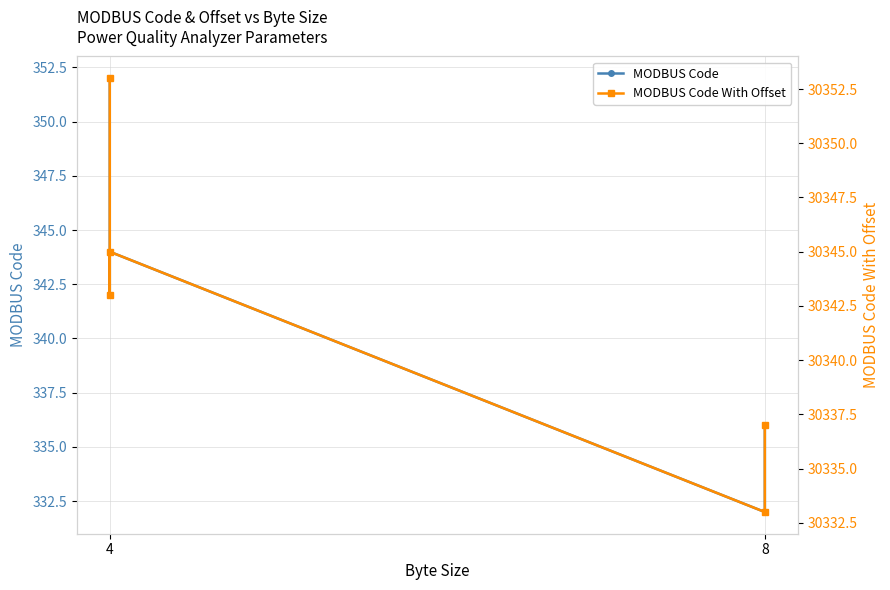

True or false: MODBUS Code With Offset and MODBUS Code intersect in this chart.

False